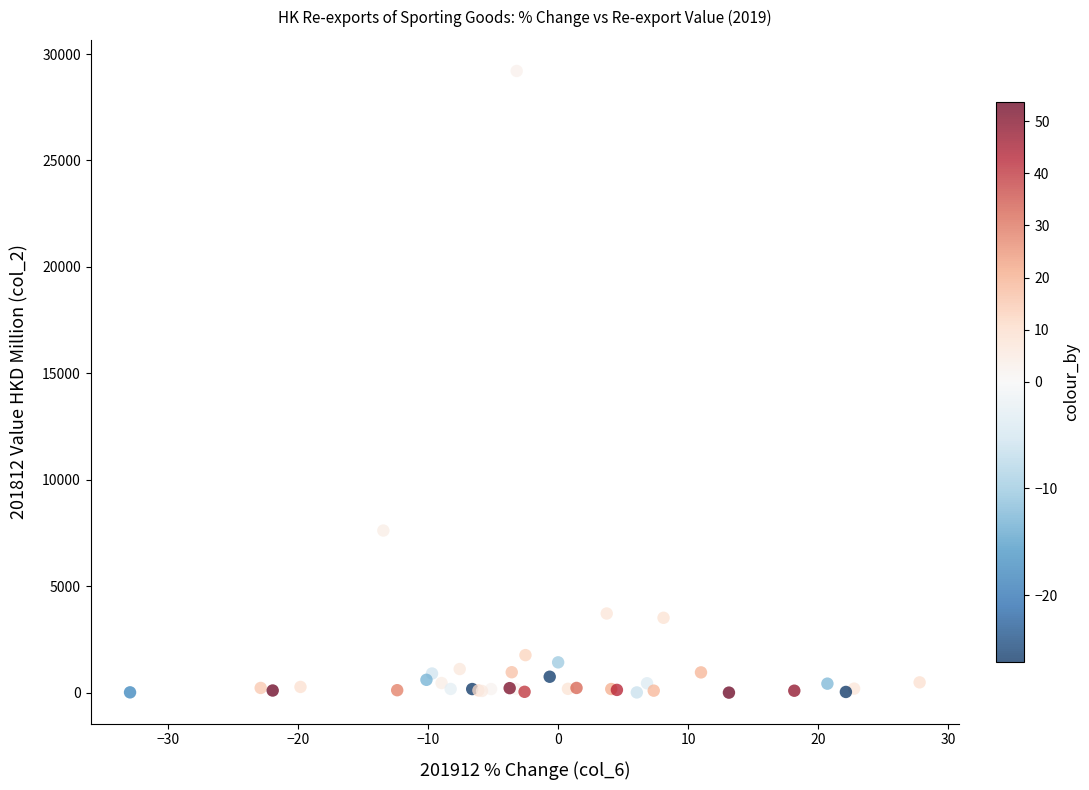

What Y value in the scatter plot is closest to 14606?

7620.3